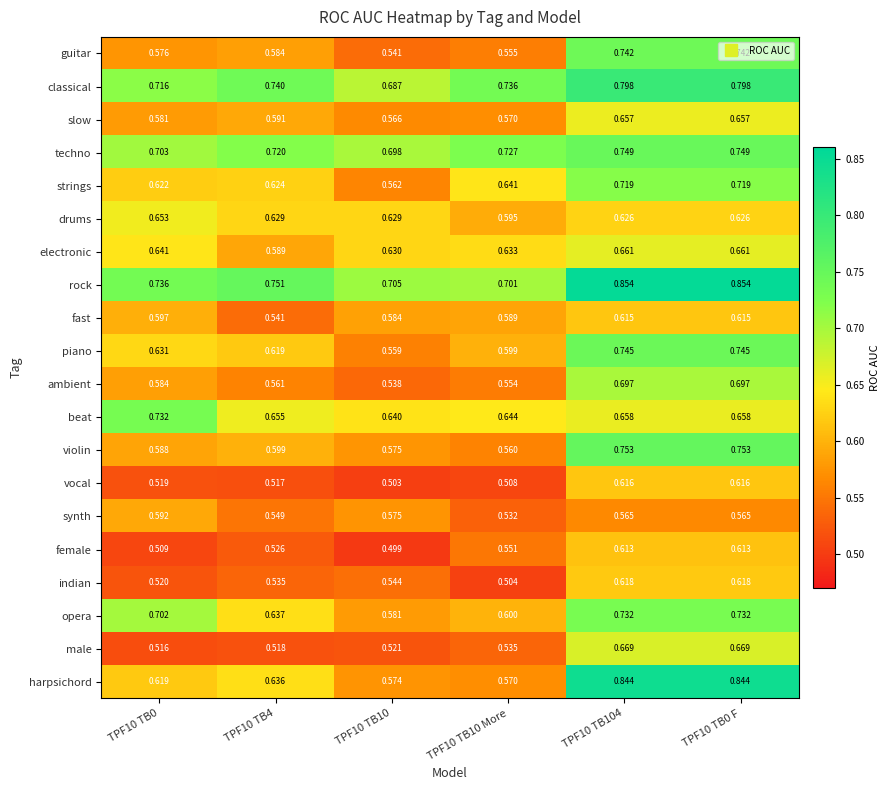

At TPF10 TB0, list the series in order from largest to smallest.

rock, beat, classical, techno, opera, drums, electronic, piano, strings, harpsichord, fast, synth, violin, ambient, slow, guitar, indian, vocal, male, female